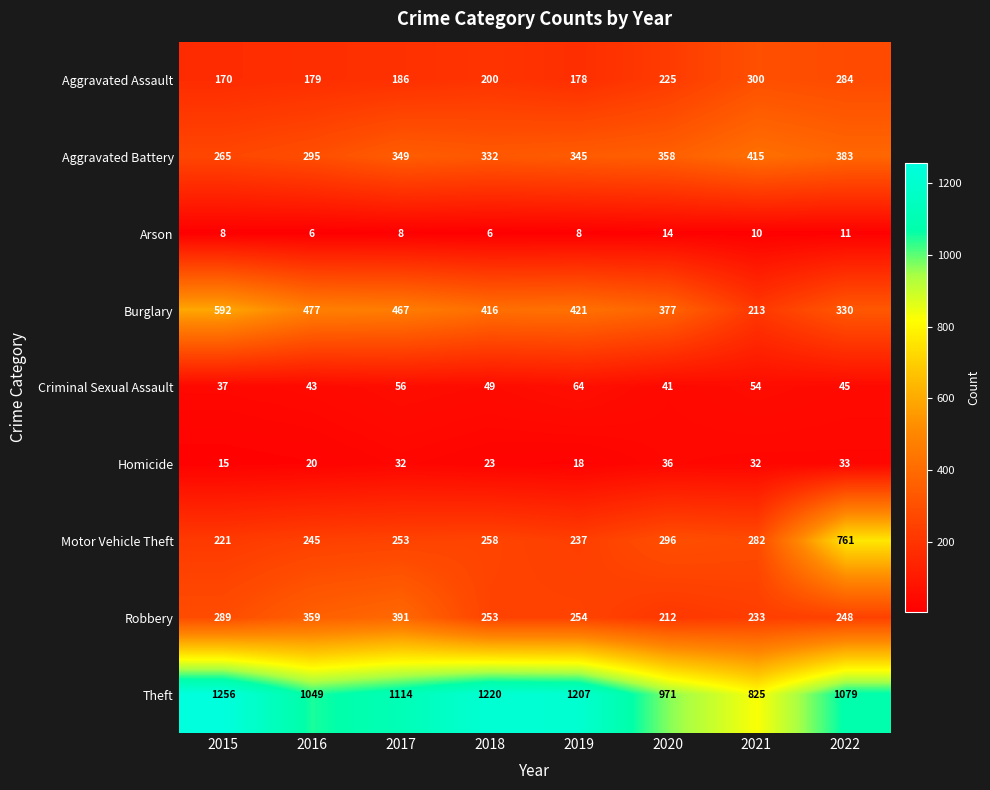

List the labels in order of Robbery value, smallest first.

2020, 2021, 2022, 2018, 2019, 2015, 2016, 2017